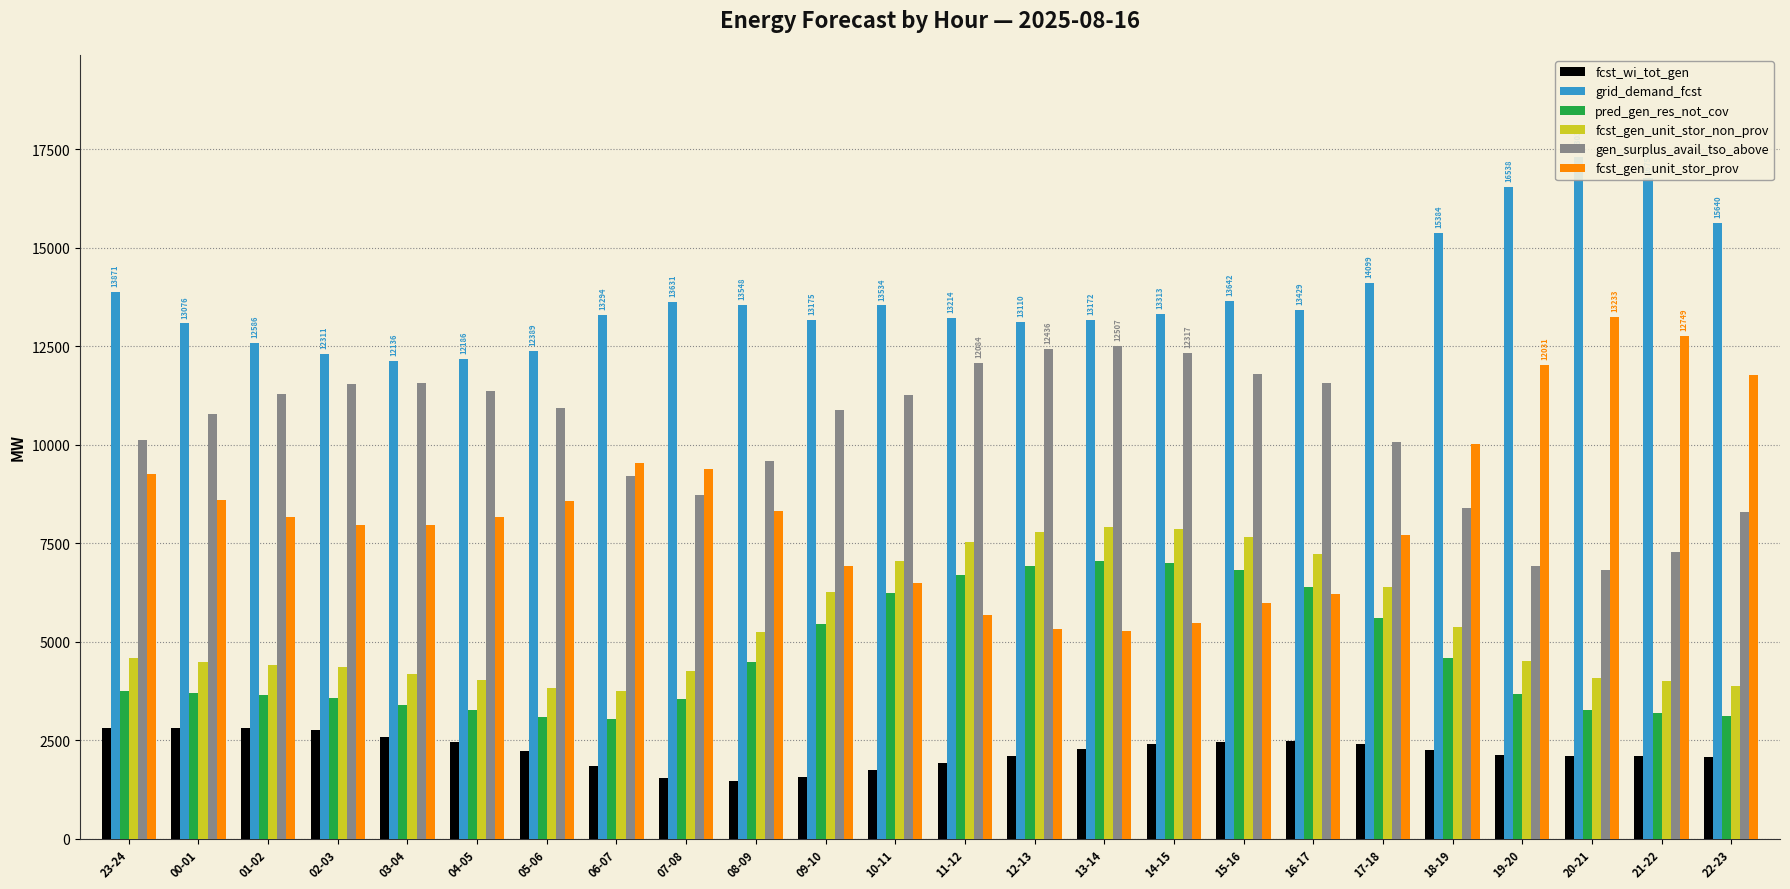

How many data points in fcst_gen_unit_stor_non_prov are above 4578?

11